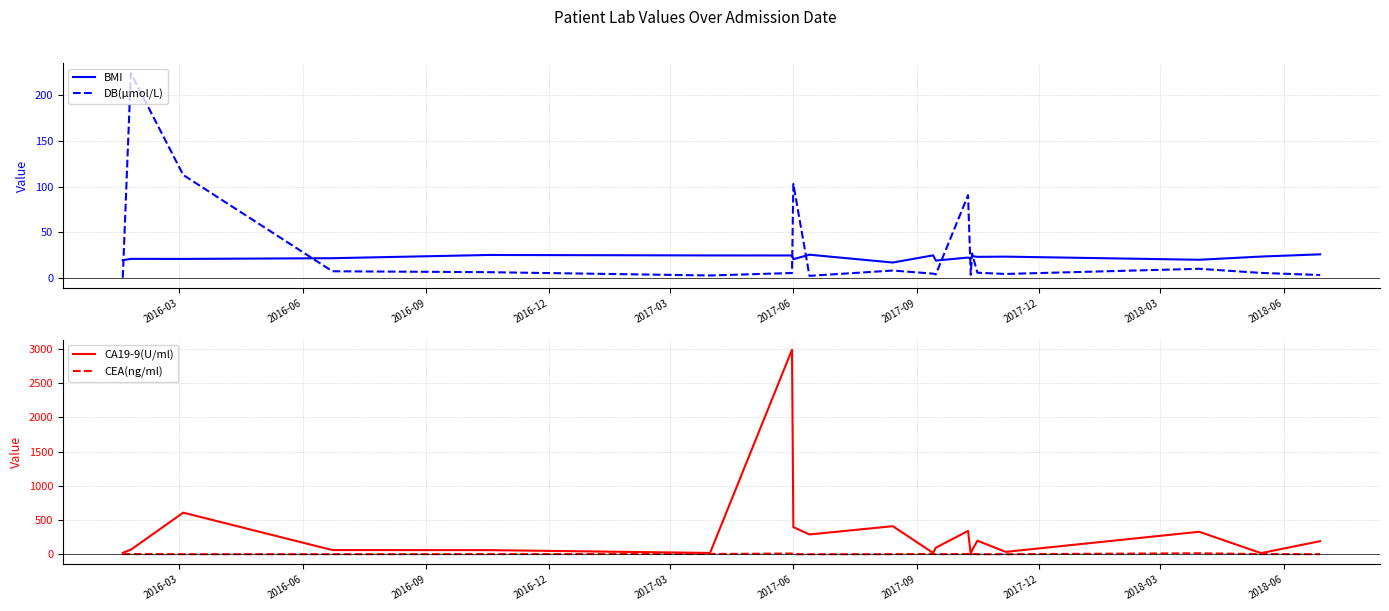

What is the value of the CA19-9(U/ml) point at the 17th from the left?

35.6